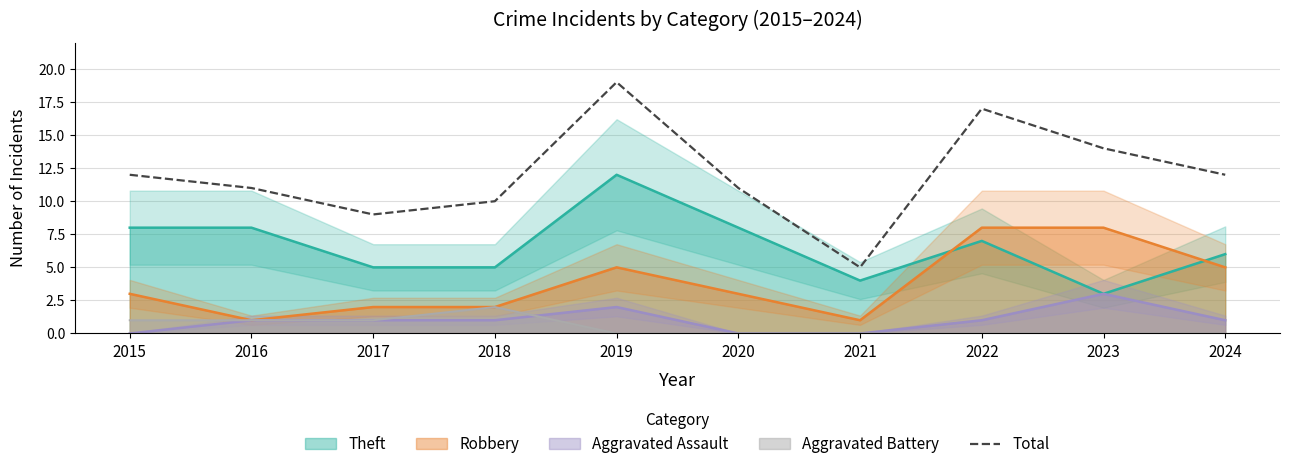

Reading left to right, extract all data points from this chart.

12	11	9	10	19	11	5	17	14	12